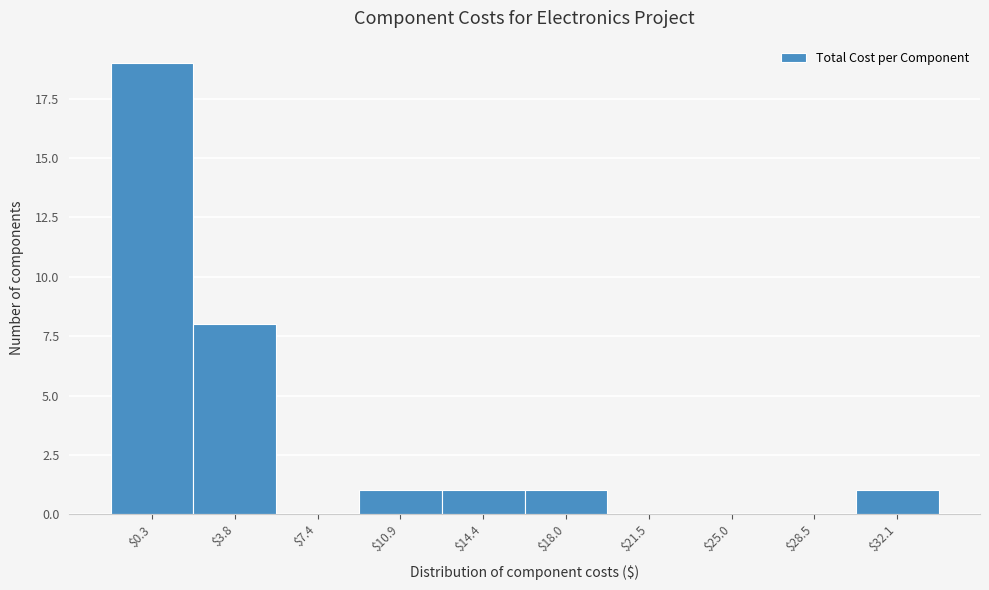

Is it true that the value at $7.4 is 0?

True